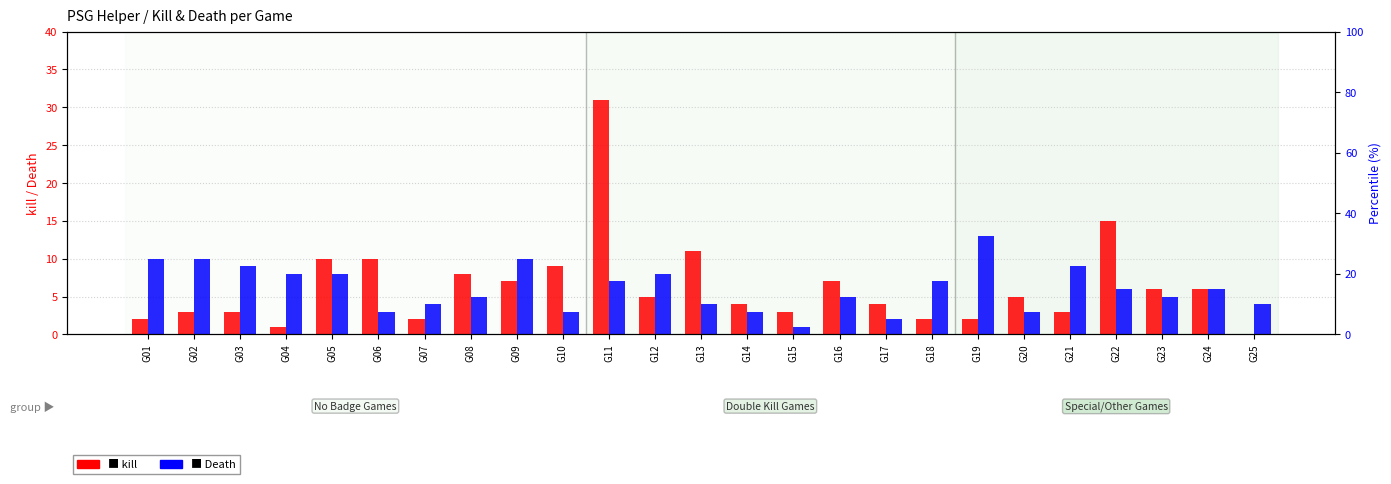

The Death series shows 14 at G12. True or false?

False